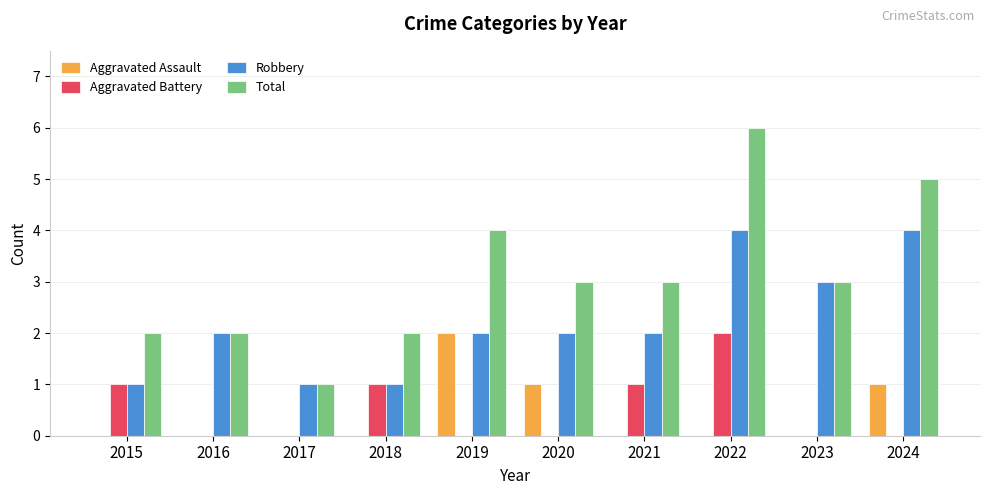

Count the Aggravated Assault values in the range 0 to 1.

9